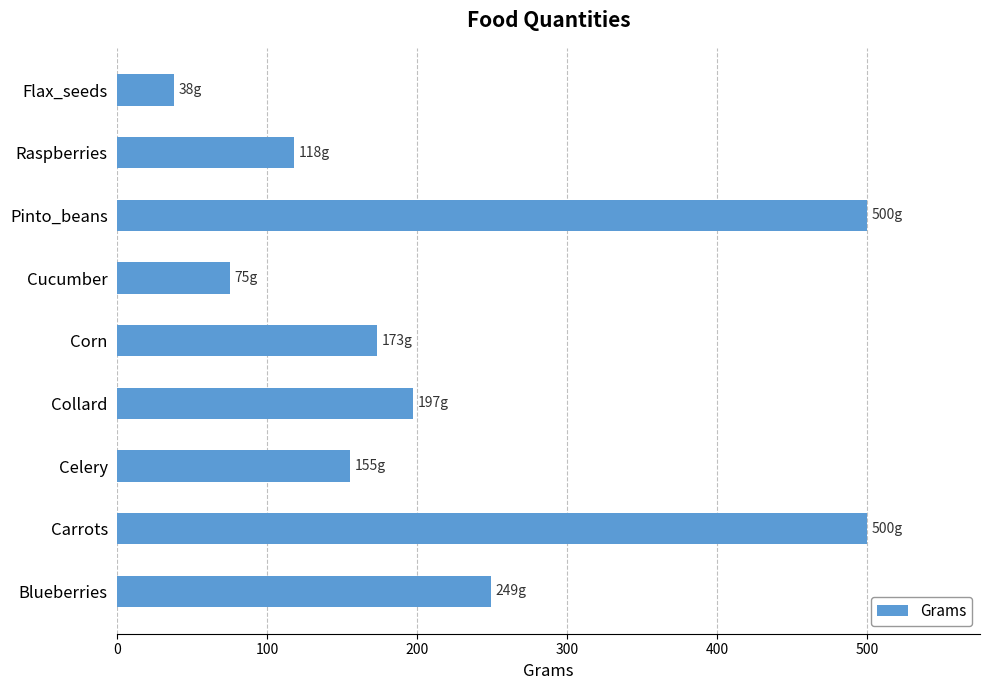

Reading bottom to top, extract all data points from this chart.

249	500	155	197	173	75	500	118	38